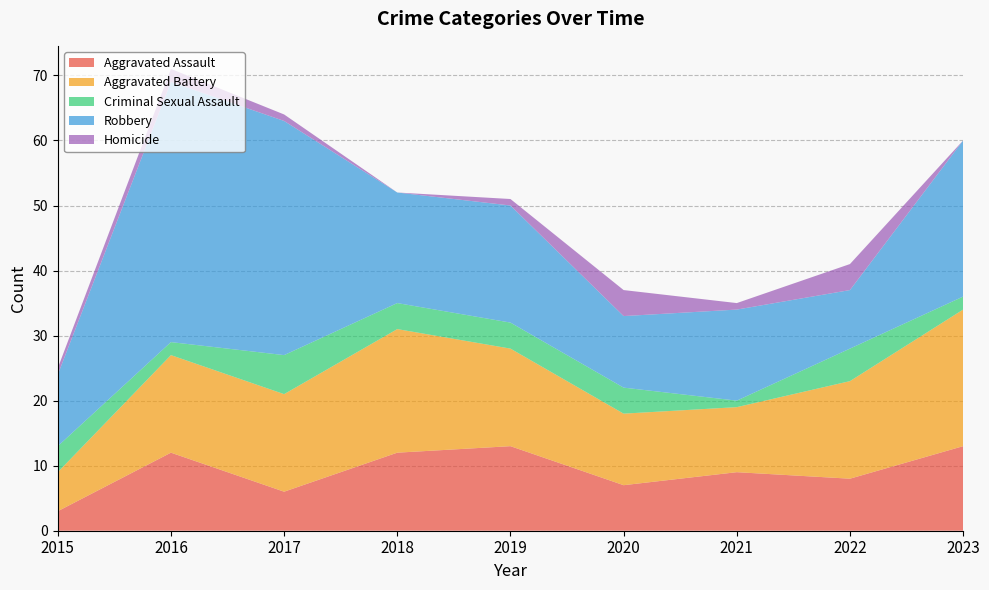

Reading left to right, list all the values displayed in this chart.

Aggravated Assault: 2015=3	2016=12	2017=6	2018=12	2019=13	2020=7	2021=9	2022=8	2023=13
Aggravated Battery: 2015=6	2016=15	2017=15	2018=19	2019=15	2020=11	2021=10	2022=15	2023=21
Criminal Sexual Assault: 2015=4	2016=2	2017=6	2018=4	2019=4	2020=4	2021=1	2022=5	2023=2
Robbery: 2015=11	2016=40	2017=36	2018=17	2019=18	2020=11	2021=14	2022=9	2023=24
Homicide: 2015=1	2016=2	2017=1	2018=0	2019=1	2020=4	2021=1	2022=4	2023=0